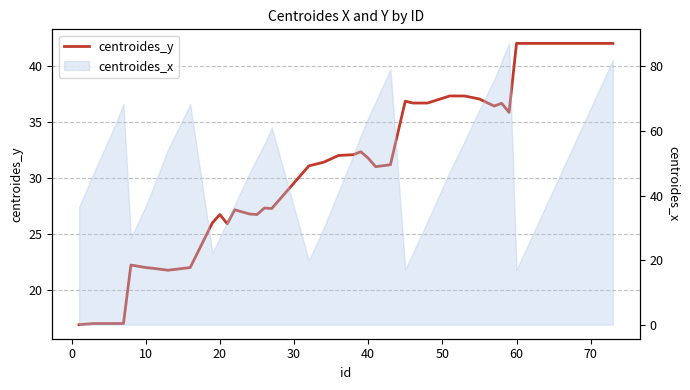

Is it true that the value at 31 is 64.5?

False